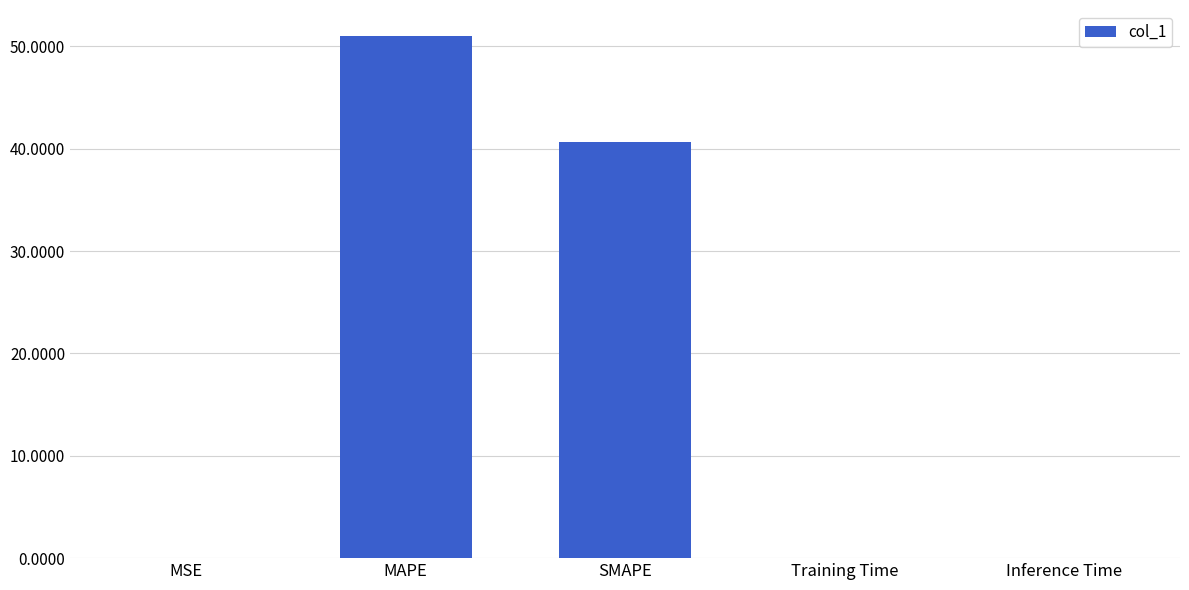

Which label corresponds to the largest value in the chart?

MAPE